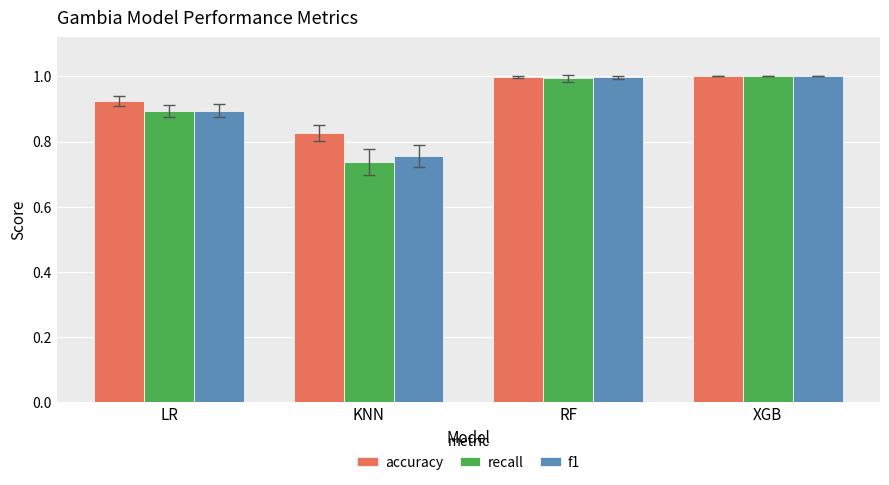

The f1 series shows 1.0 at RF. True or false?

True